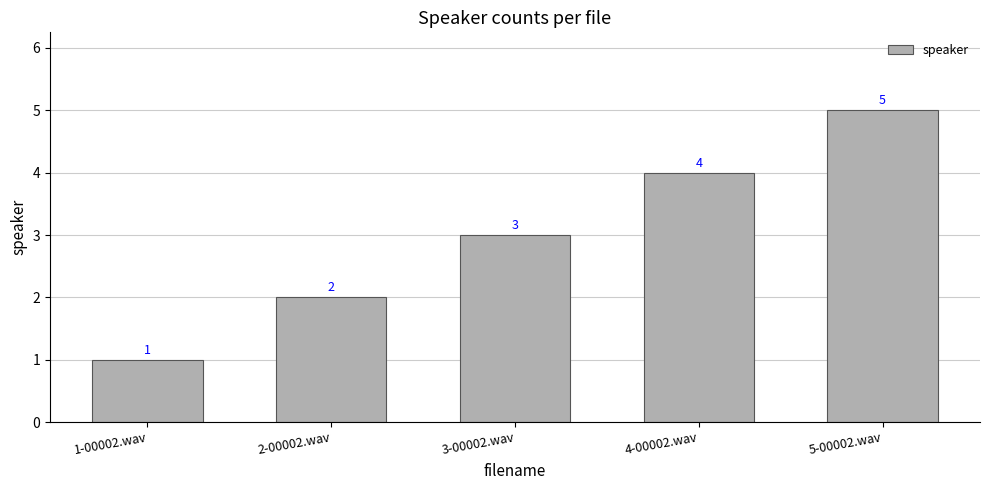

How many values are below 3?

2